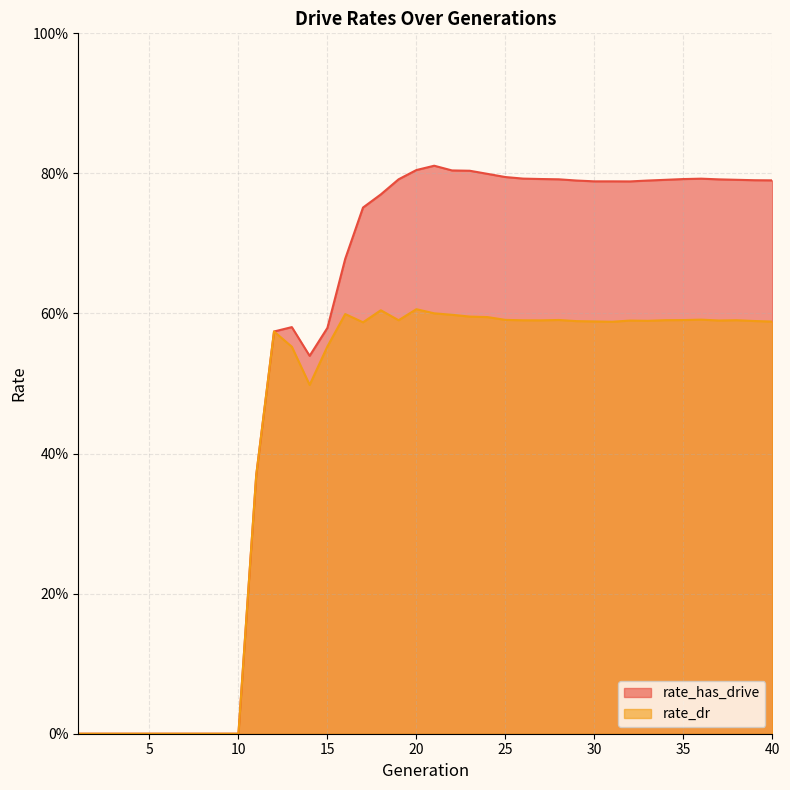

In rate_has_drive, how many points are lower than both neighbors (excluding endpoints)?

3